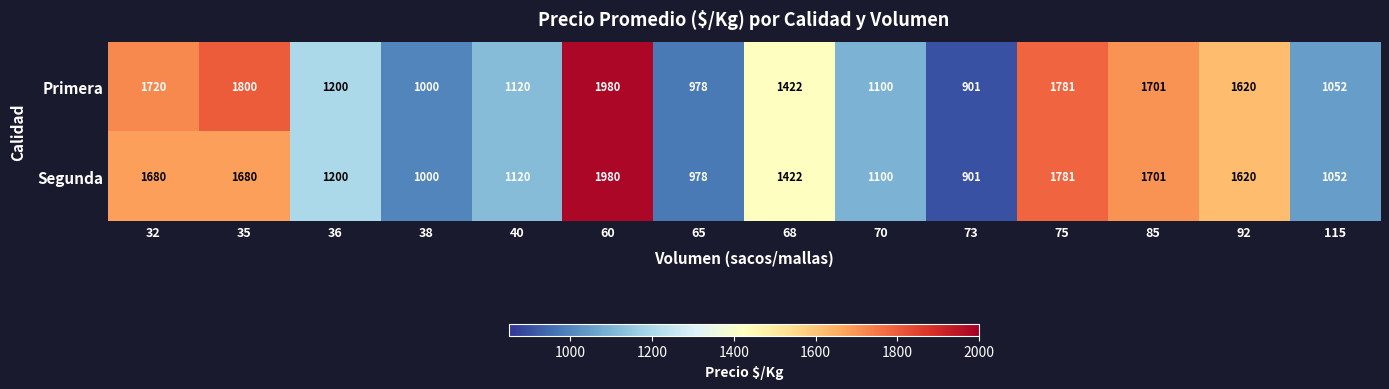

Reading left to right, what are all the values shown in this chart?

Primera: 32=1720	35=1800	36=1200	38=1000	40=1120	60=1980	65=978	68=1422	70=1100	73=901	75=1781	85=1701	92=1620	115=1052
Segunda: 32=1680	35=1680	36=1200	38=1000	40=1120	60=1980	65=978	68=1422	70=1100	73=901	75=1781	85=1701	92=1620	115=1052